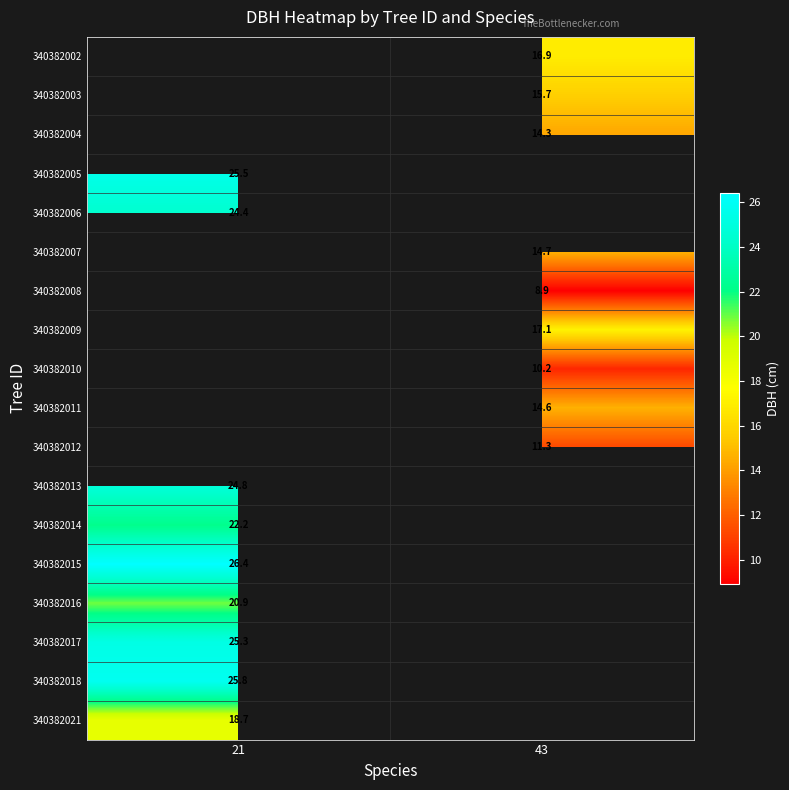

What is the minimum value for 340382017?

25.3